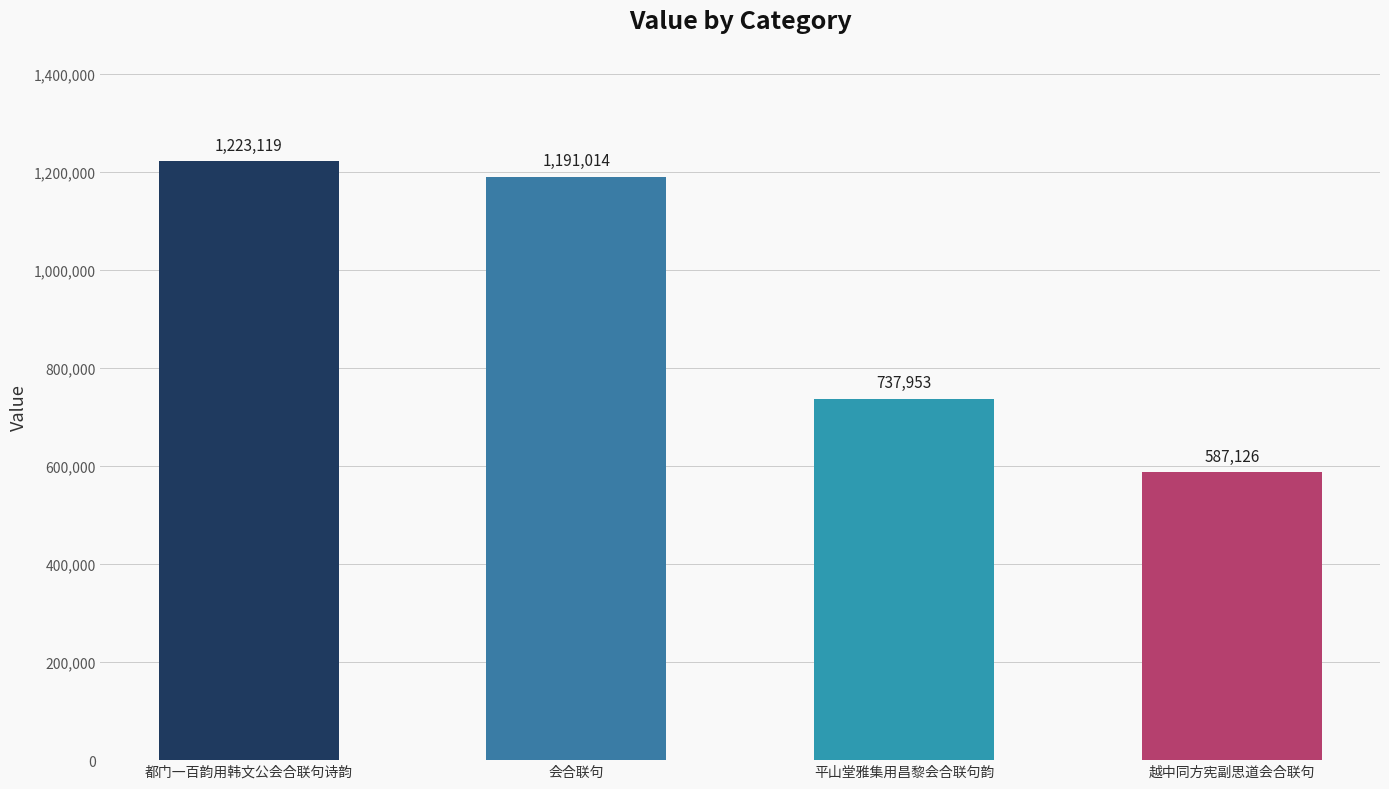

True or false: the data shows 1884969 at 会合联句.

False